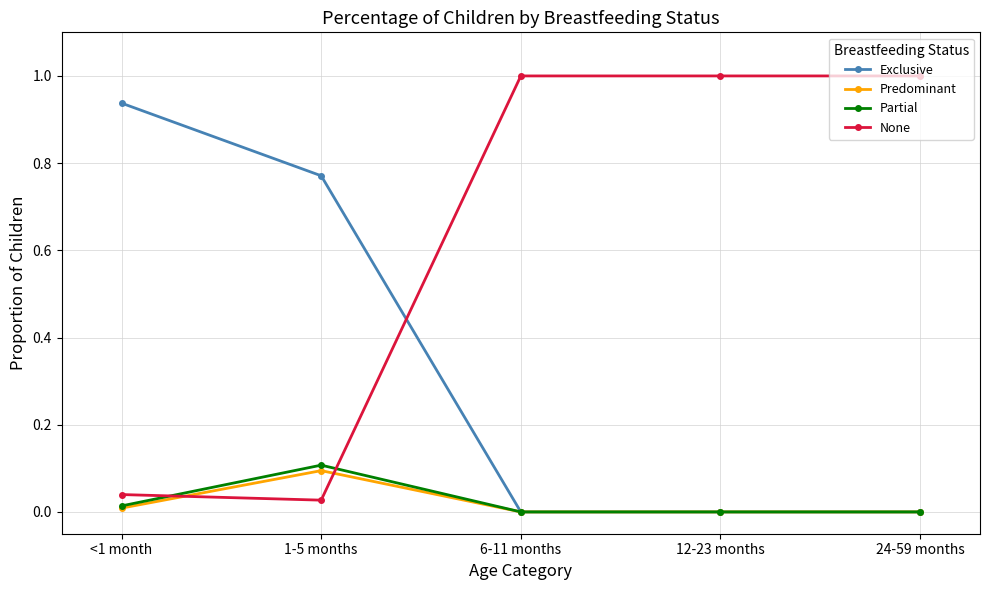

What is the greatest value displayed?

1.0